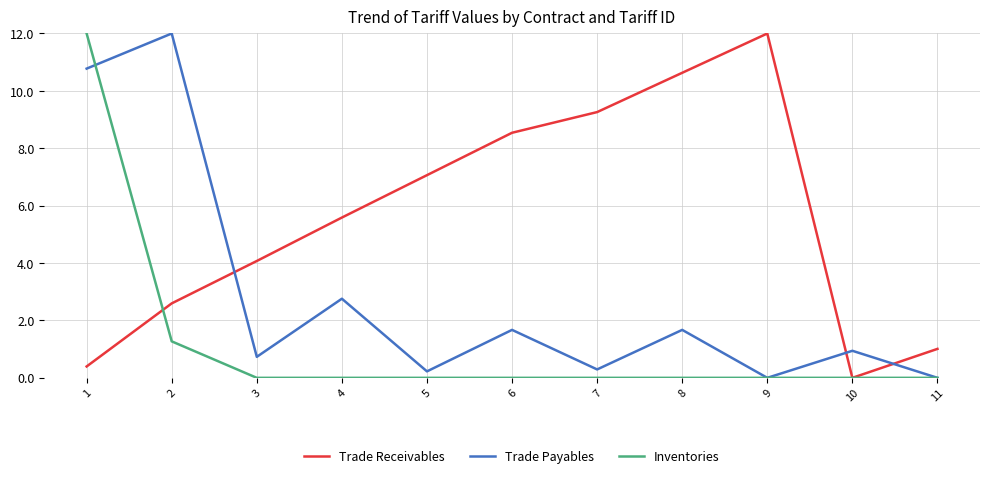

How many positive values does the Trade Receivables series have?

10